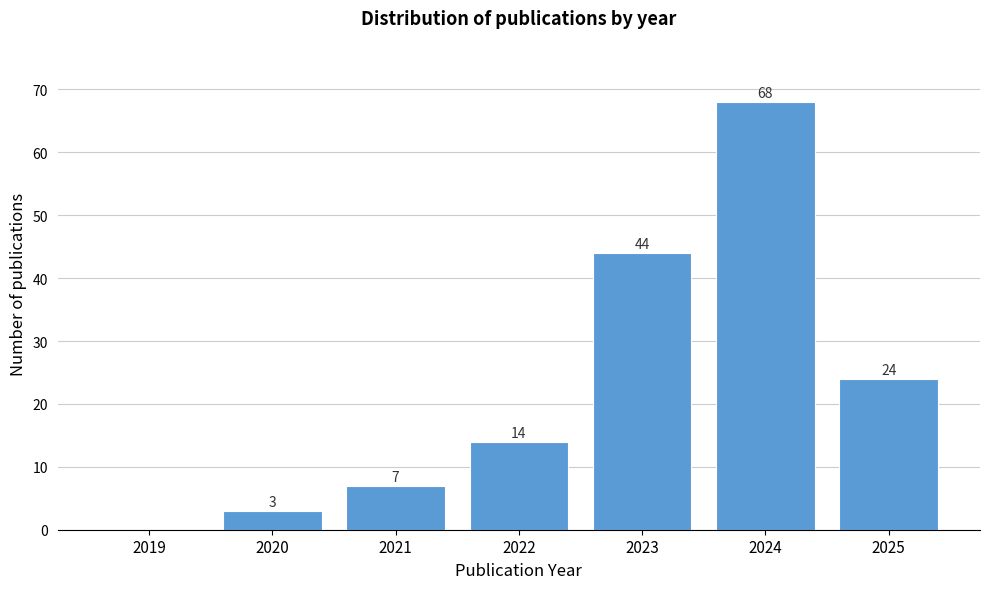

Reading left to right, extract all data points from this chart.

2019=0	2020=3	2021=7	2022=14	2023=44	2024=68	2025=24